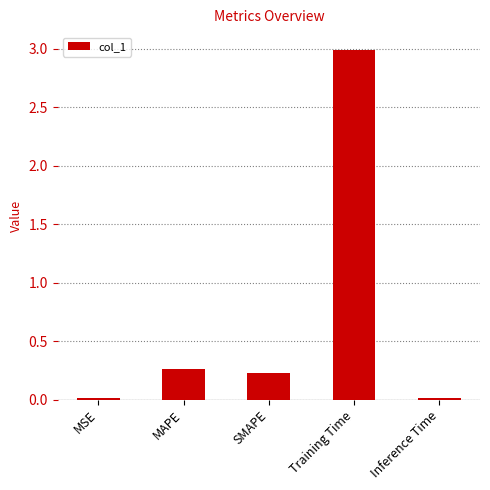

What position from the right is MAPE?

4